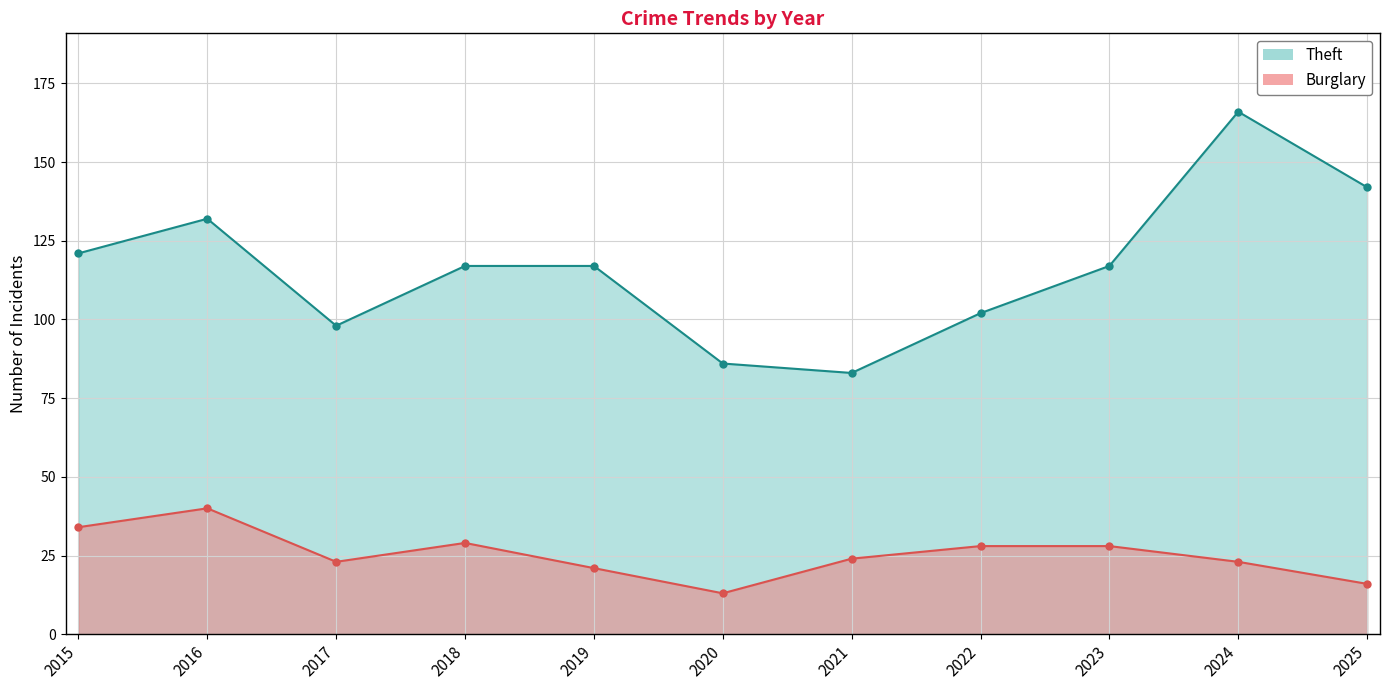

What is the maximum value for Burglary?

40